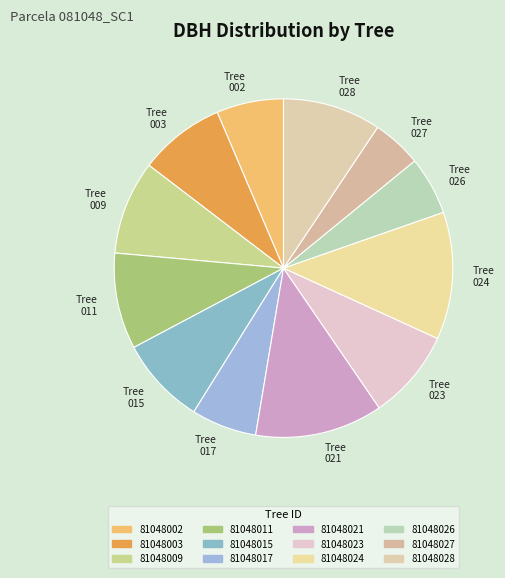

How many slices are in this pie chart?

12